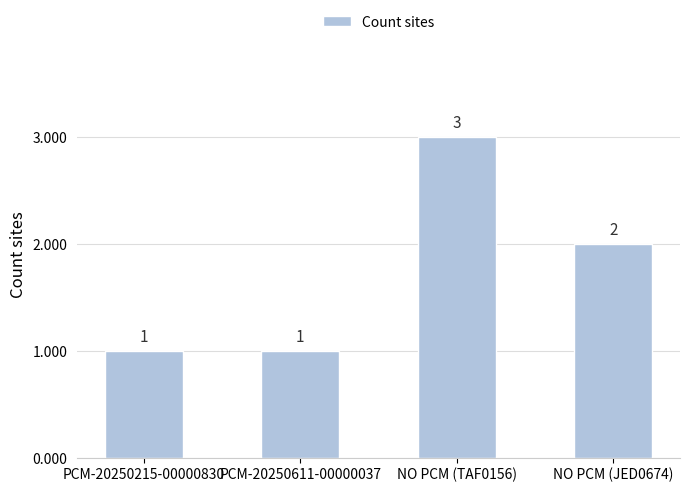

At which label is the value closest to 2?

NO PCM (JED0674)